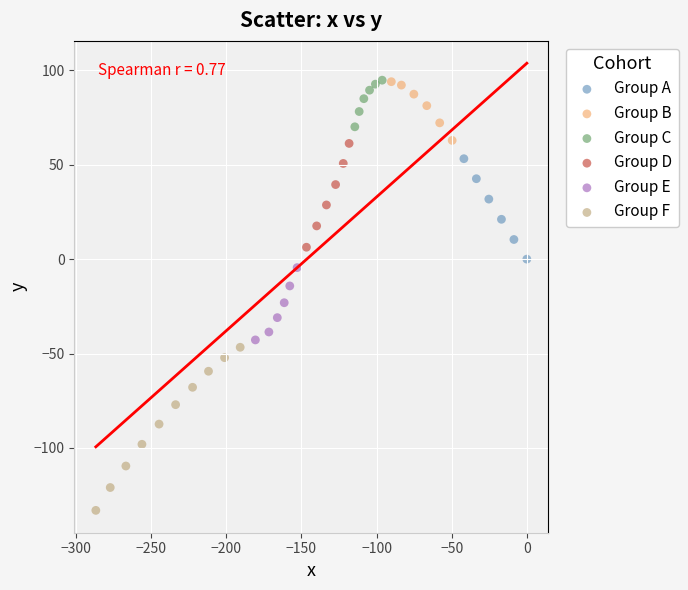

Which series reaches the minimum Y coordinate?

Group F